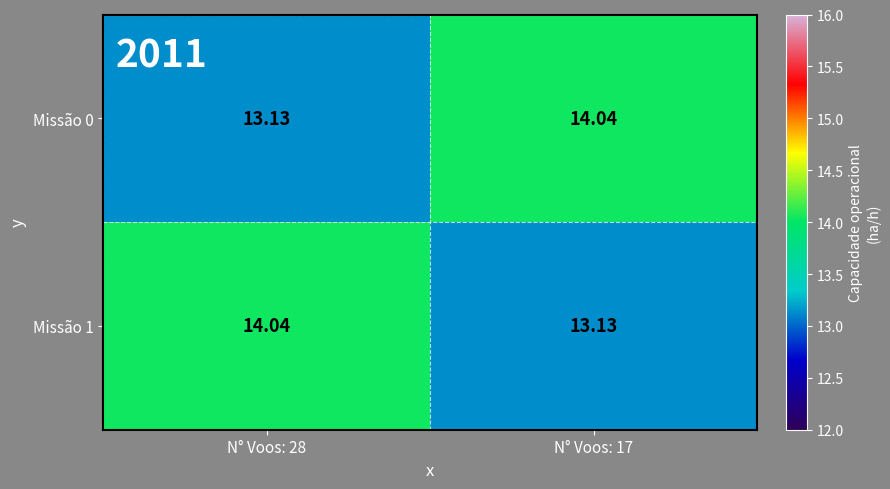

Which series has the largest total across all categories?

Missão 0